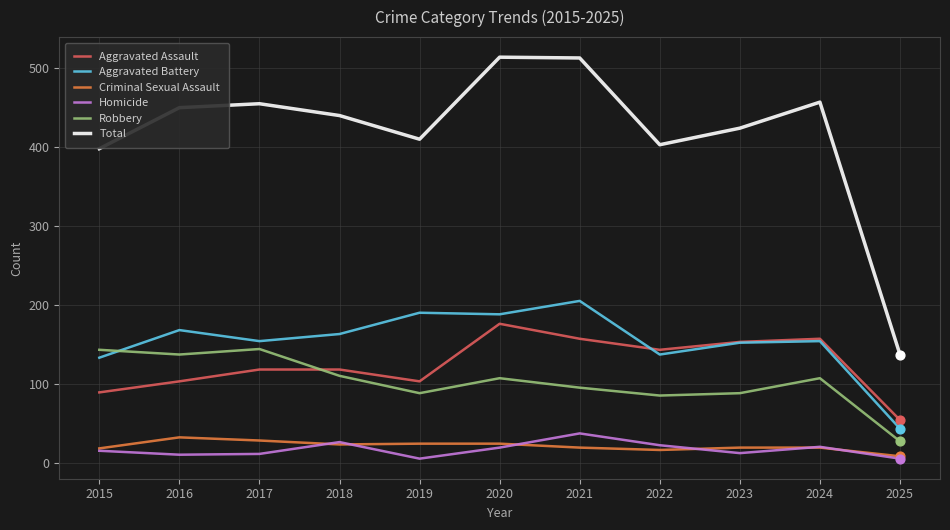

Is the value of Total at 2018 greater than the value of Robbery at 2018?

Yes